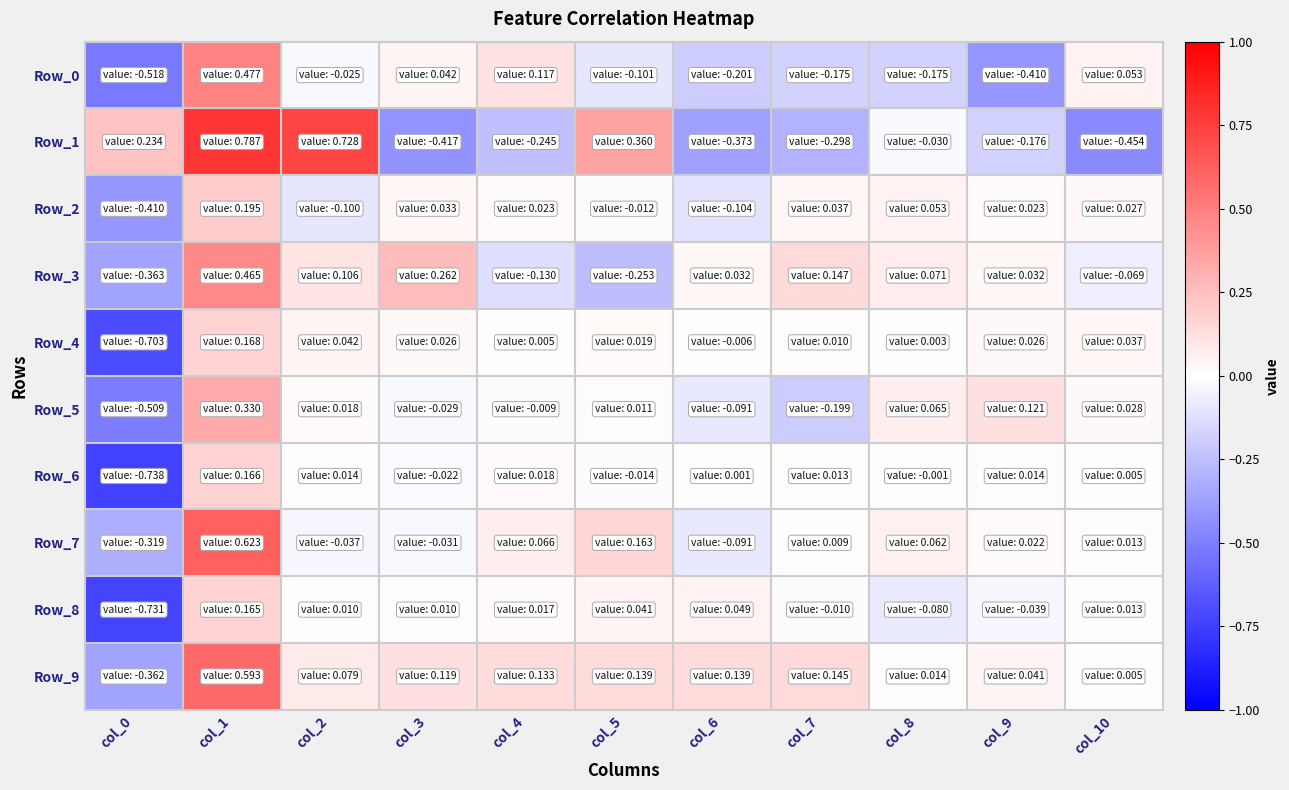

What is the greatest value displayed?

0.8